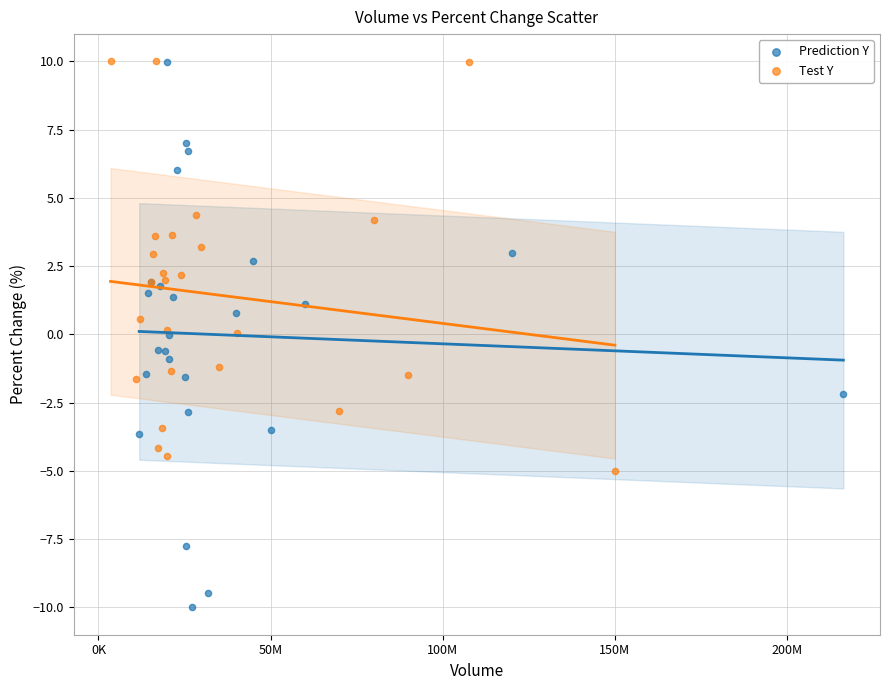

Which series has the widest spread of Y values?

Prediction Y